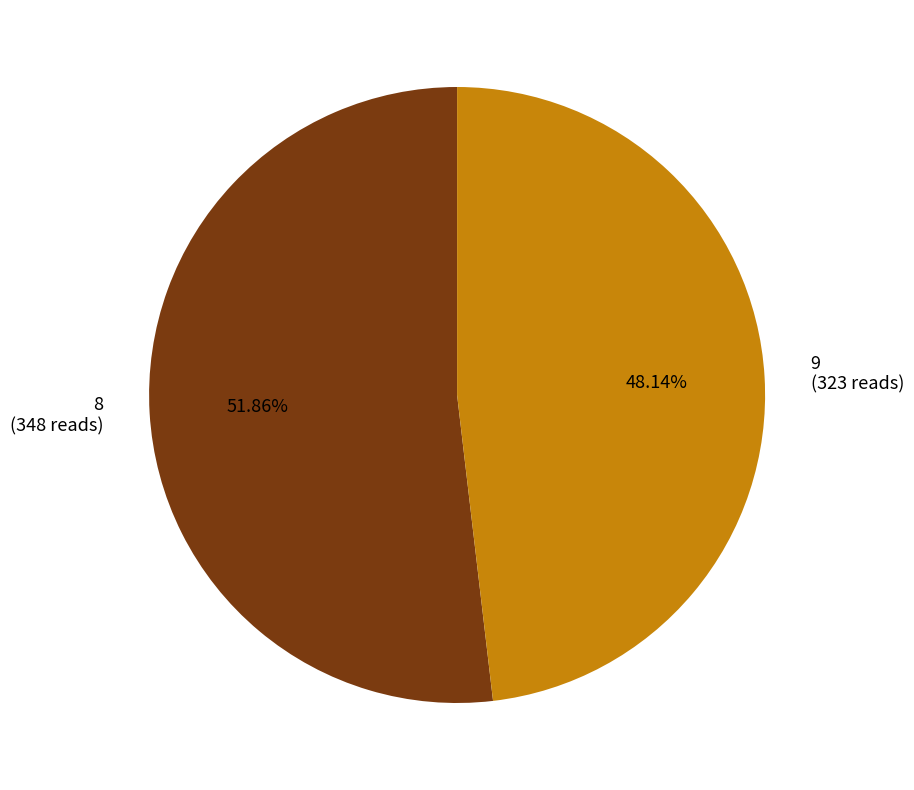

The 8 slice represents 52% of the pie. True or false?

True